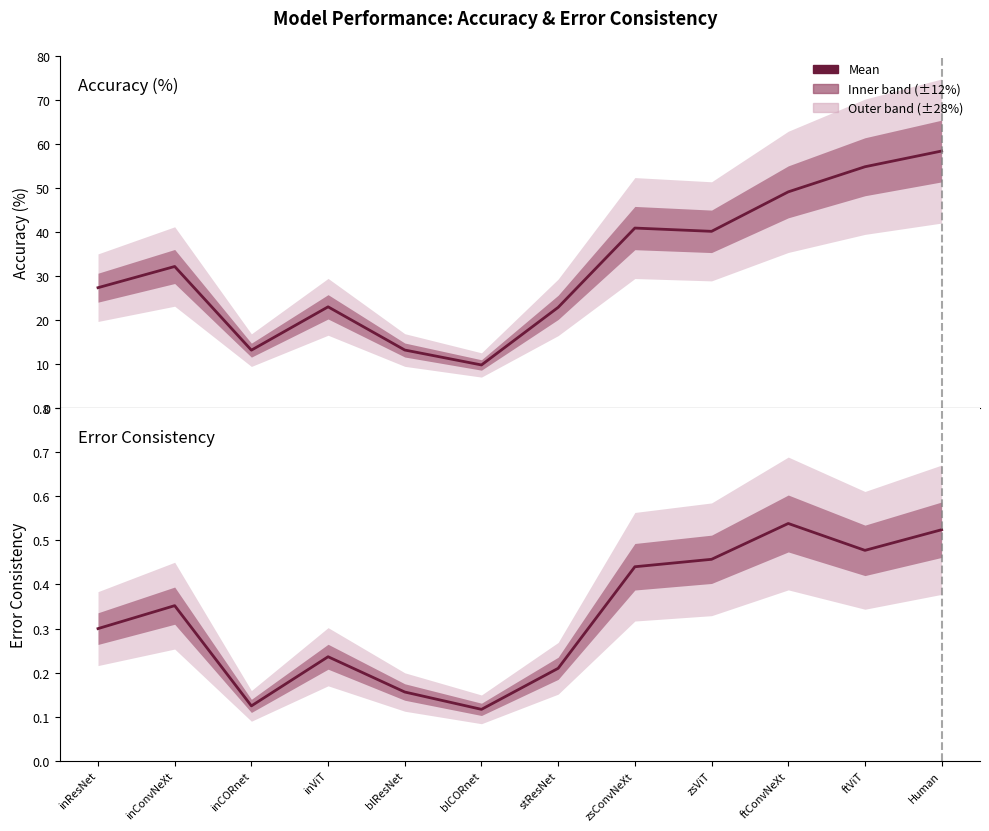

The error consistency series shows 0.5 at Human. True or false?

True